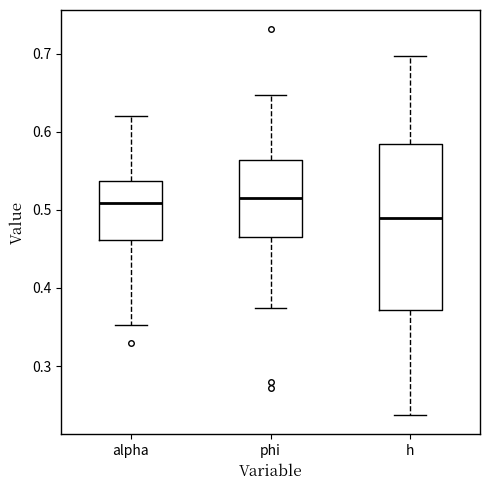

Reading left to right, transcribe this box plot: for each box, give where its median line is, the range the box spans, and where its two whiskers end, as read against the y-axis. The values are not printed on the chart, so give them approximately, as read against the axis.

alpha: median 0.51, box 0.46 to 0.54, whiskers 0.35 to 0.62
phi: median 0.52, box 0.47 to 0.56, whiskers 0.37 to 0.65
h: median 0.49, box 0.37 to 0.58, whiskers 0.24 to 0.70